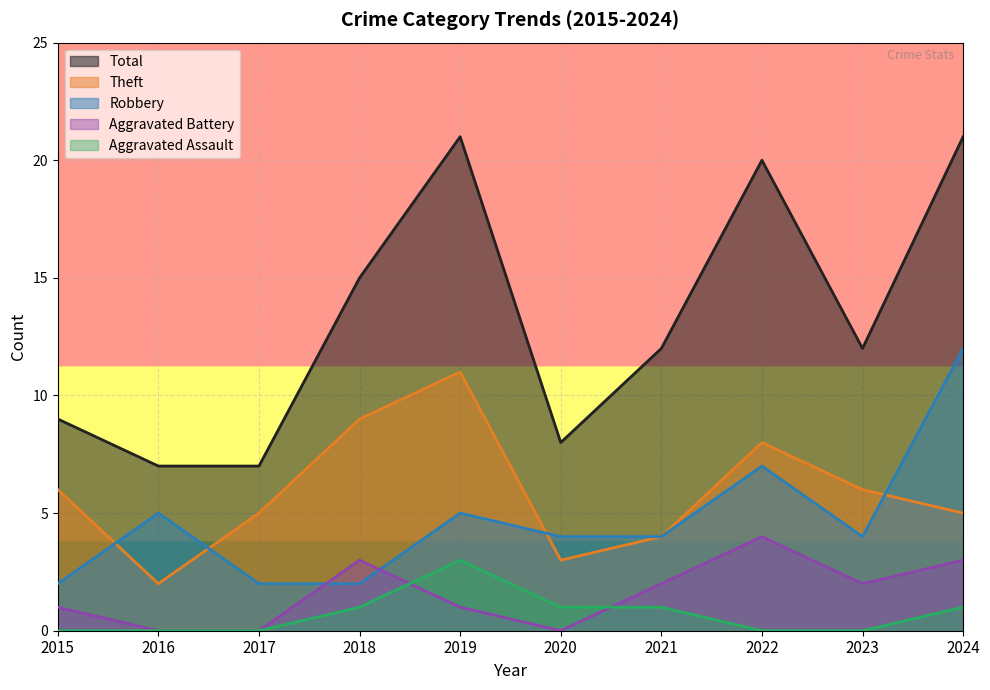

Reading right to left, list all the values displayed in this chart.

Robbery: 2024=12	2023=4	2022=7	2021=4	2020=4	2019=5	2018=2	2017=2	2016=5	2015=2
Theft: 2024=5	2023=6	2022=8	2021=4	2020=3	2019=11	2018=9	2017=5	2016=2	2015=6
Aggravated Battery: 2024=3	2023=2	2022=4	2021=2	2020=0	2019=1	2018=3	2017=0	2016=0	2015=1
Aggravated Assault: 2024=1	2023=0	2022=0	2021=1	2020=1	2019=3	2018=1	2017=0	2016=0	2015=0
Total: 2024=21	2023=12	2022=20	2021=12	2020=8	2019=21	2018=15	2017=7	2016=7	2015=9